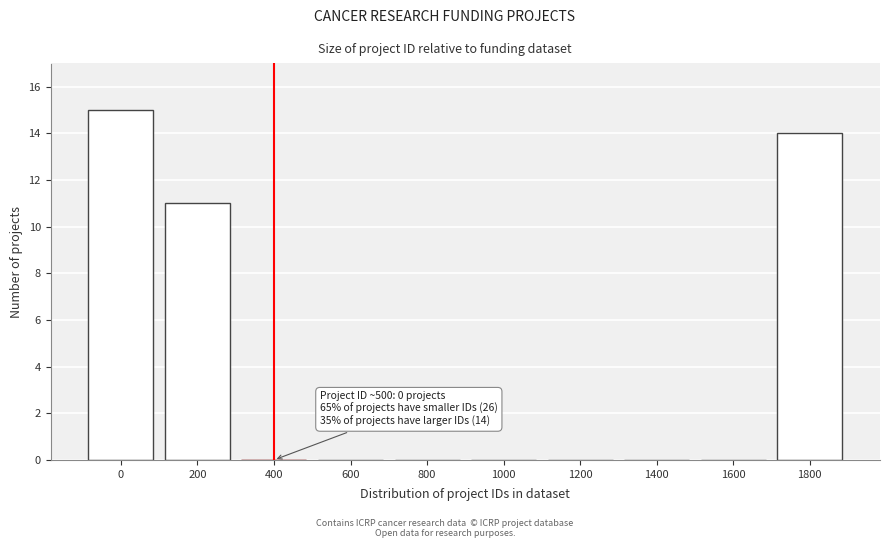

Reading left to right, what are all the values shown in this chart?

0=15	200=11	400=0	600=0	800=0	1000=0	1200=0	1400=0	1600=0	1800=14